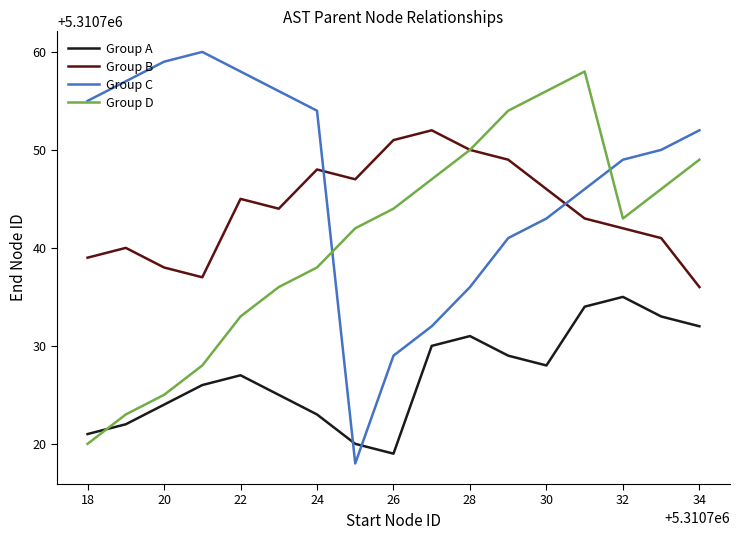

What is the lowest value of the Group A series?

5310719